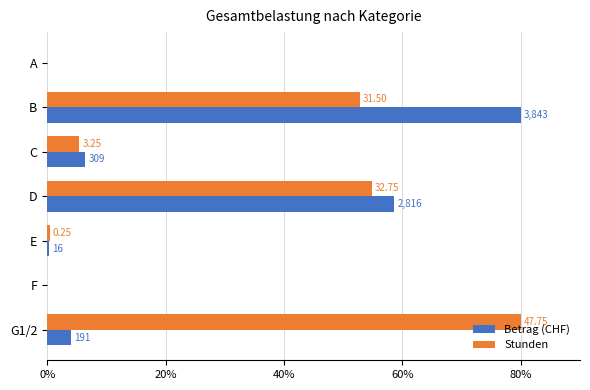

What are all the series names shown in the legend?

Betrag (CHF), Stunden